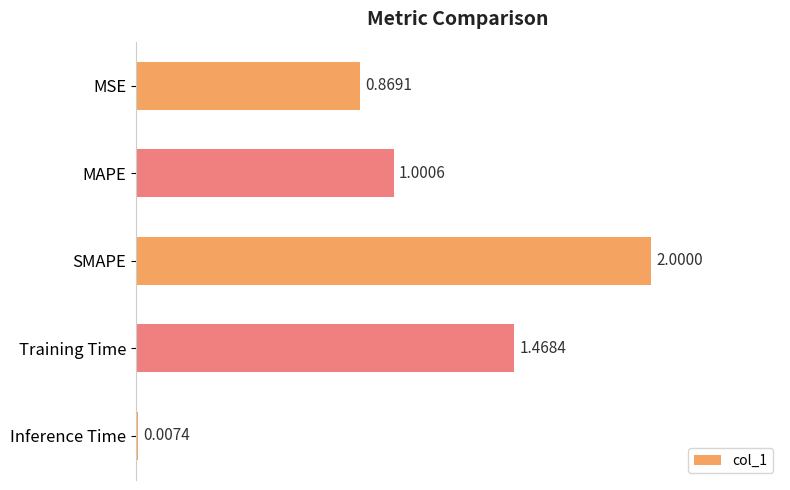

Which label corresponds to the largest value in the chart?

SMAPE